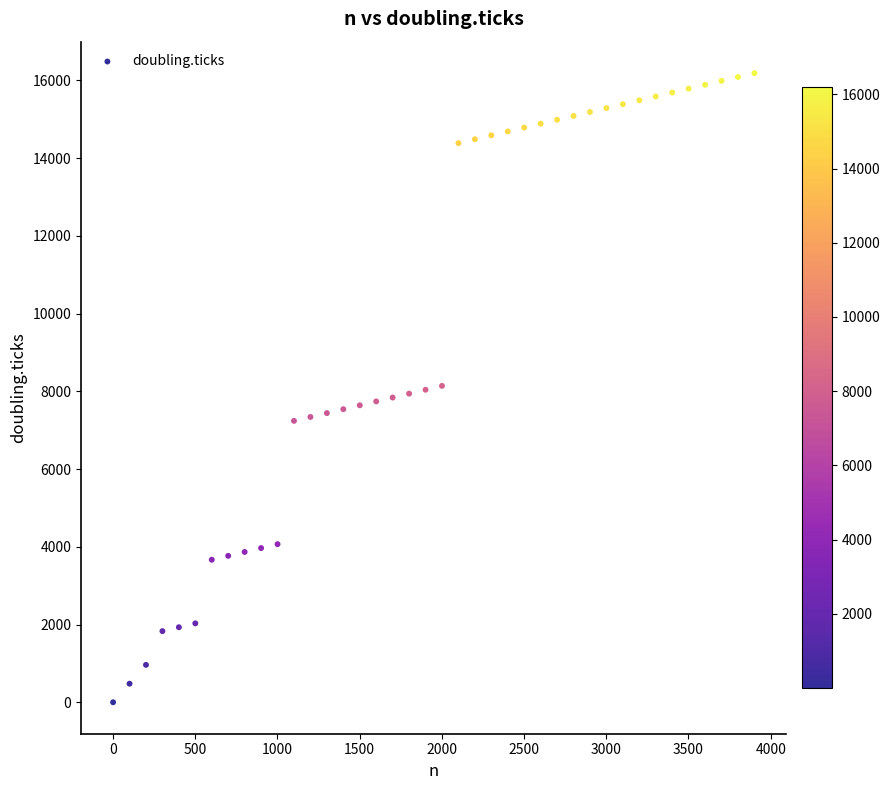

What is the range of Y values (max minus min)?

16182